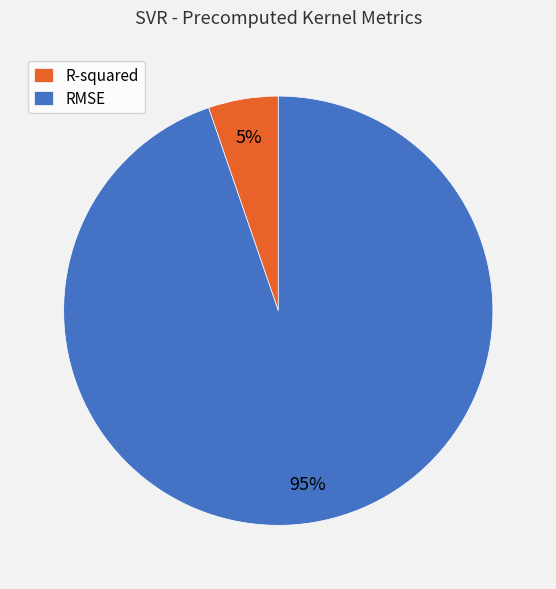

Combined, do RMSE and R-squared account for over 50%?

Yes